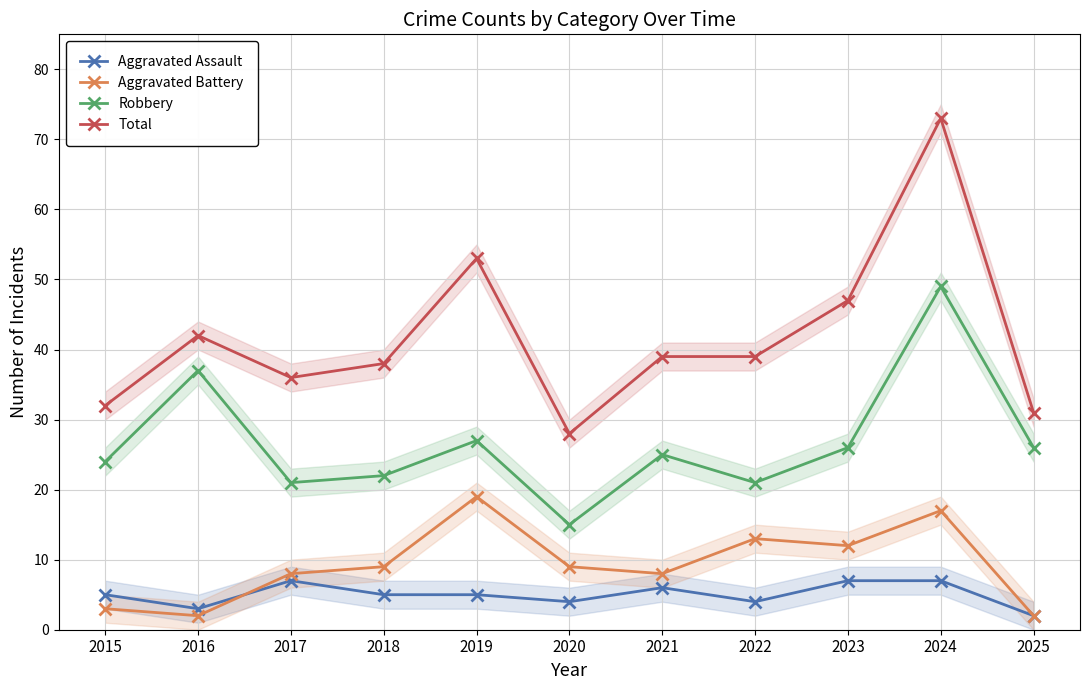

The Aggravated Battery series shows 1 at 2015. True or false?

False